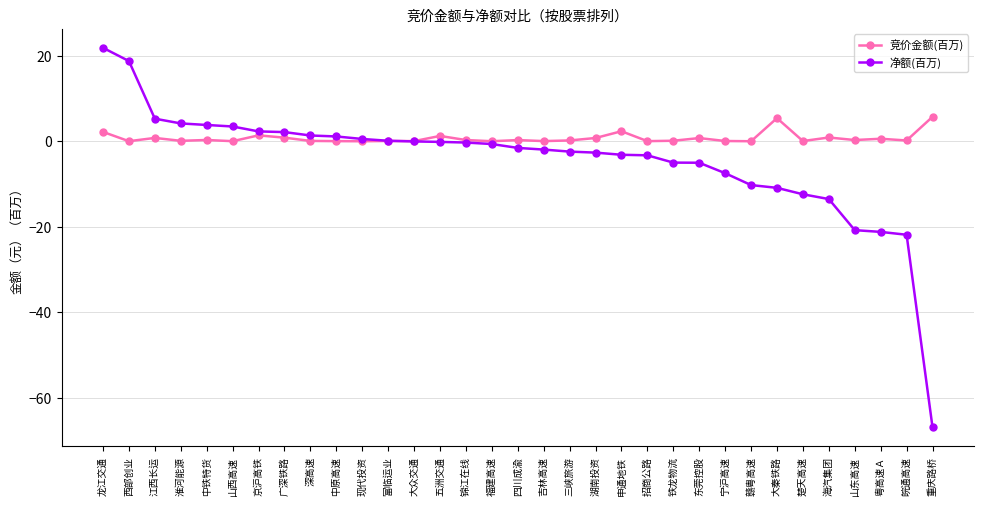

At which category is the sum across all series the highest?

龙江交通